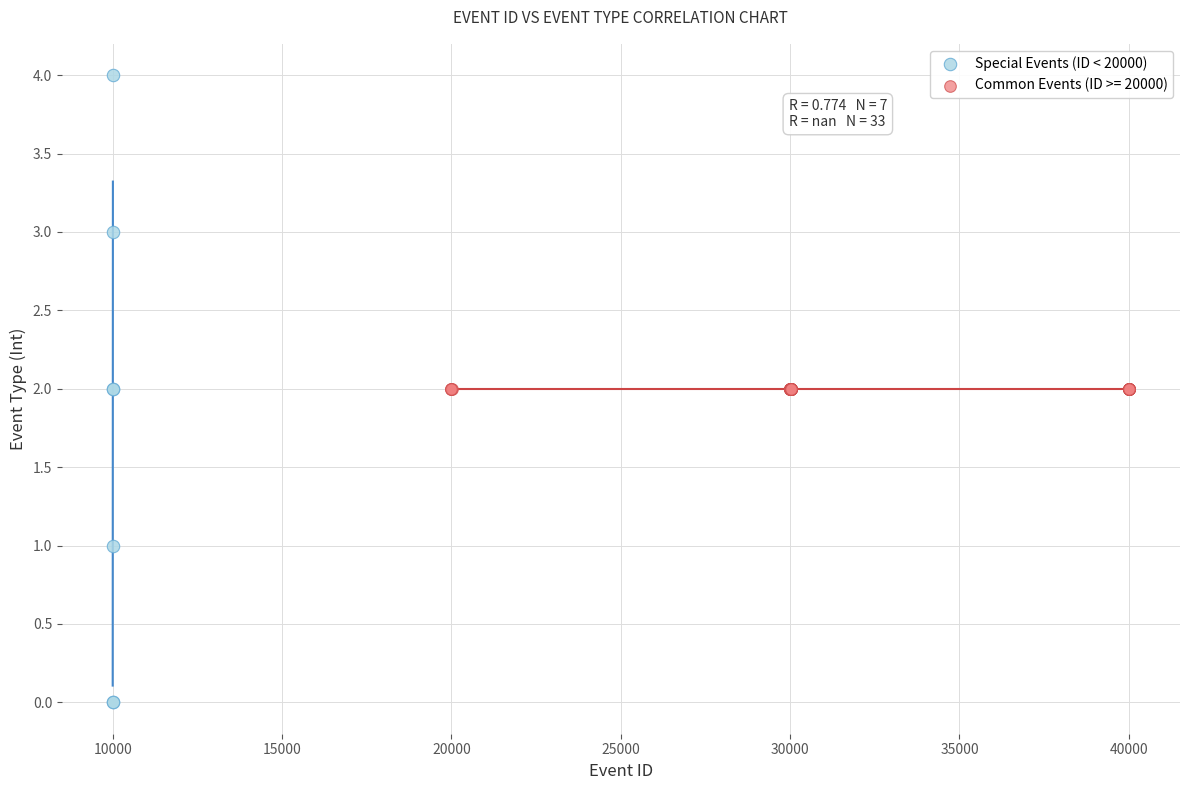

Which series reaches the maximum Y coordinate?

Special Events (ID < 20000)